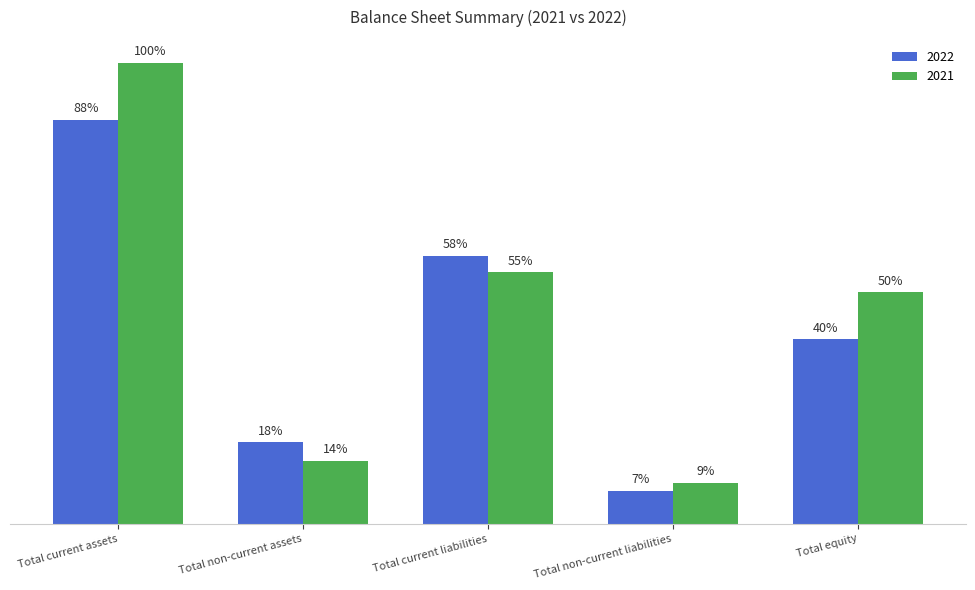

What are all the series names shown in the legend?

2022, 2021